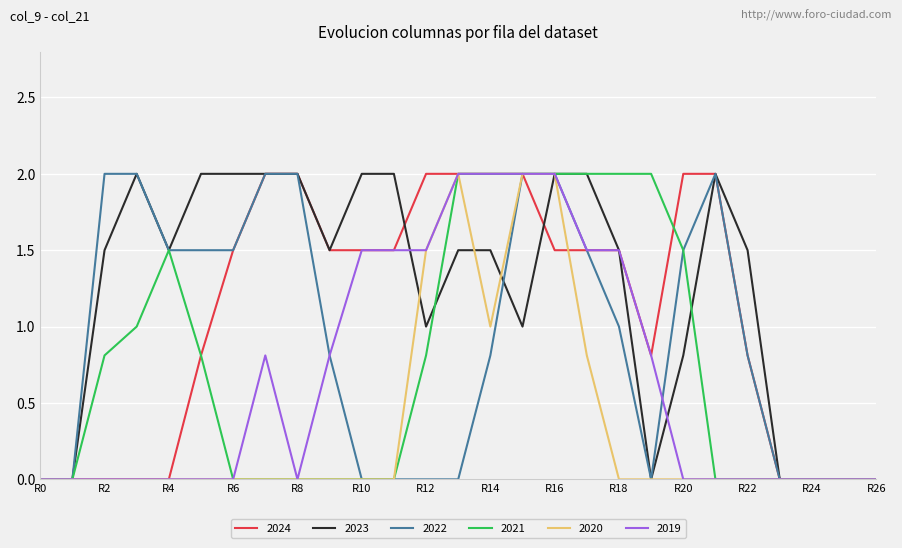

Which series has the largest total across all categories?

2023